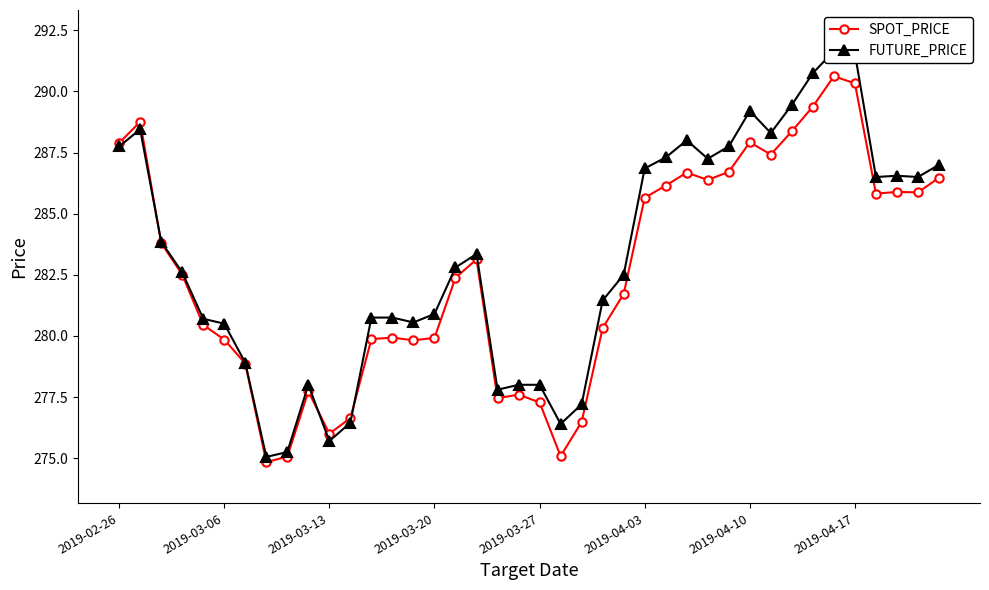

How many interior local valleys does the SPOT_PRICE series have?

9